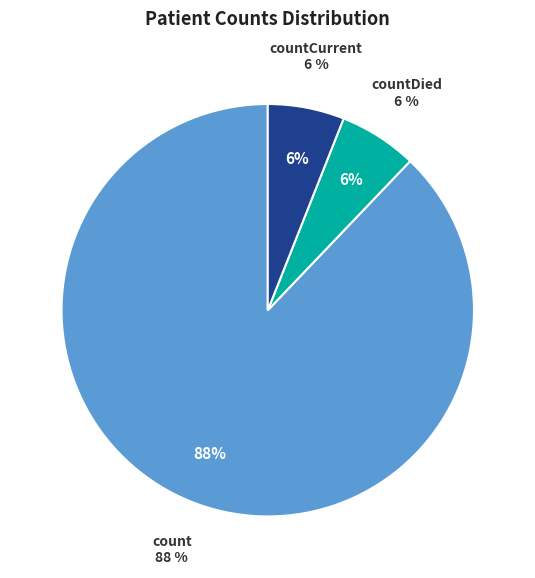

Does countCurrent represent more than half of the total?

No